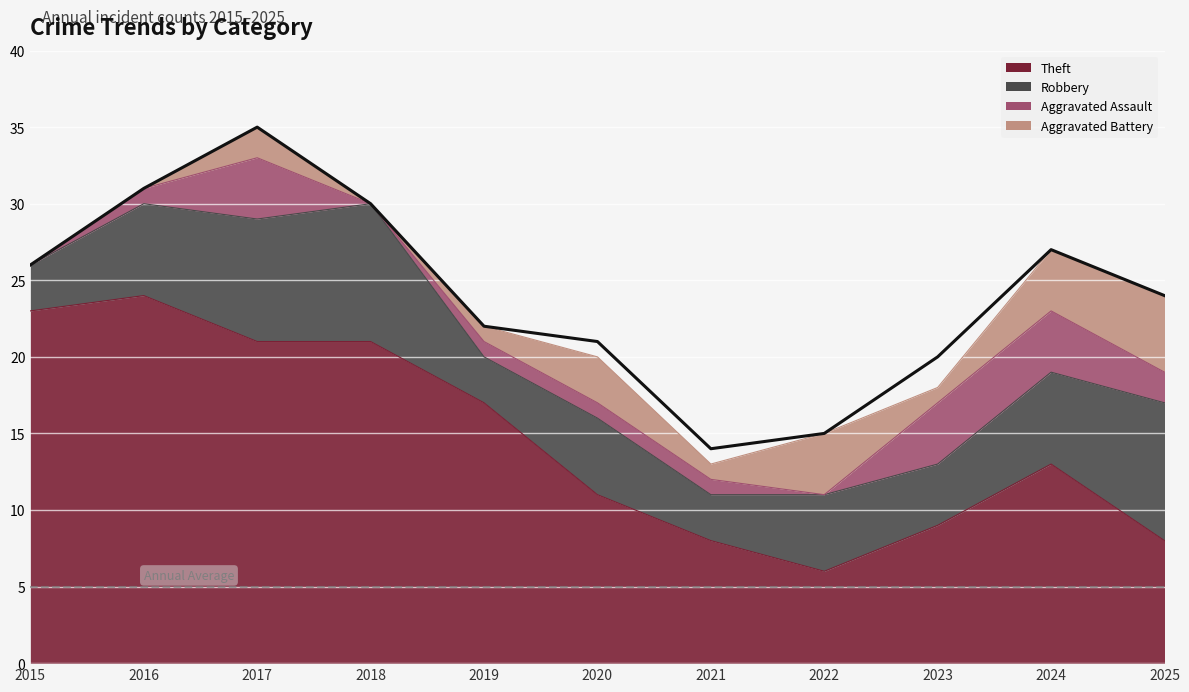

Rank the series at 2017 from lowest to highest value.

Aggravated Battery, Aggravated Assault, Robbery, Theft, Total